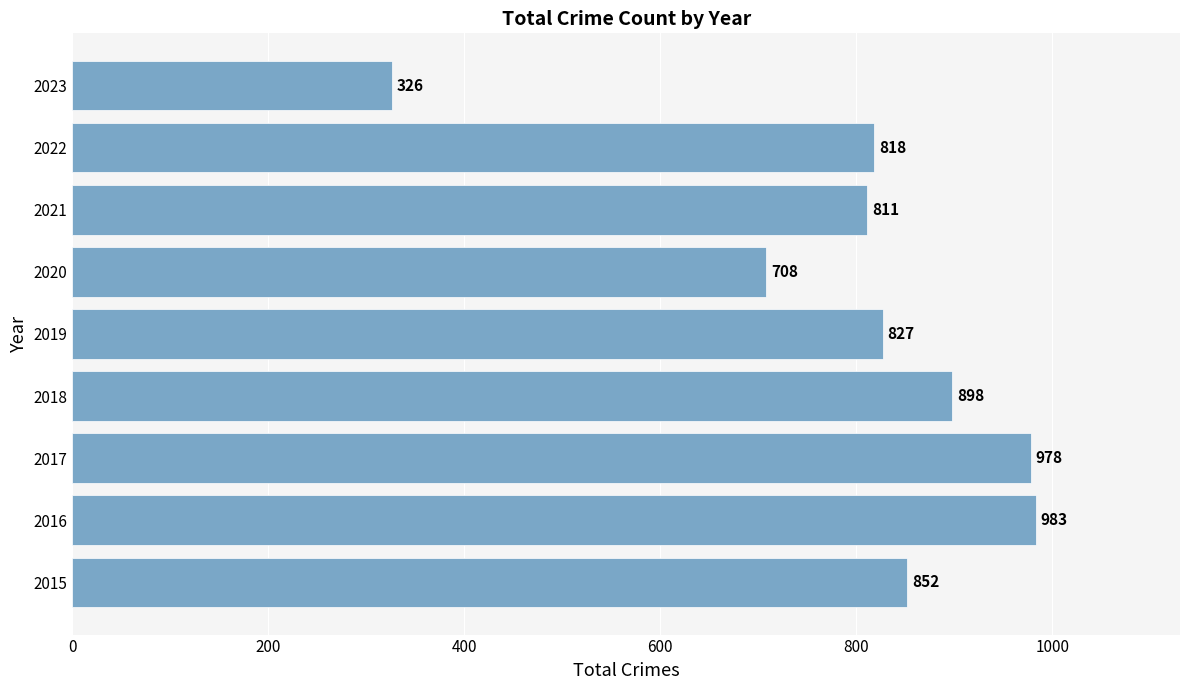

List the labels in order of value, largest first.

2016, 2017, 2018, 2015, 2019, 2022, 2021, 2020, 2023